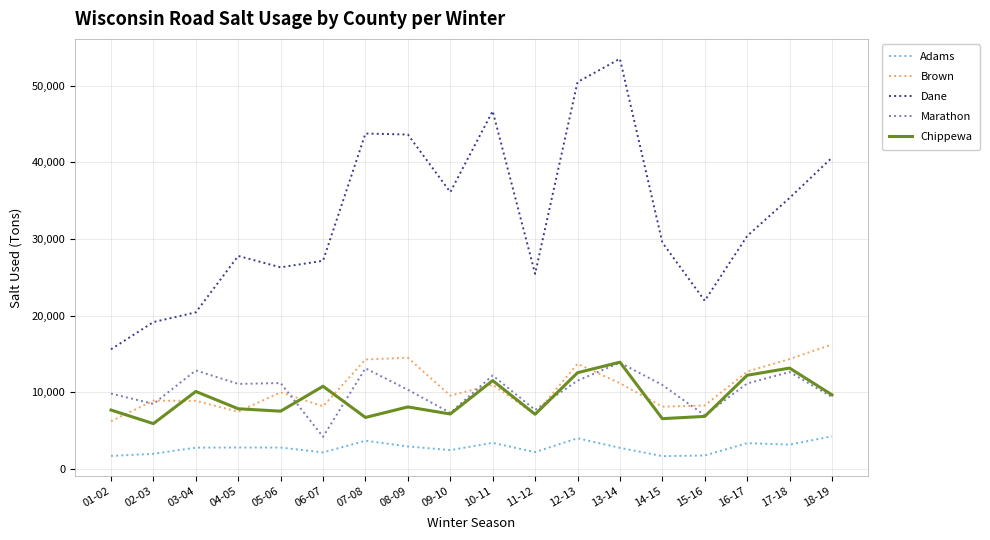

What is the average value of the Dane series?

33009.2